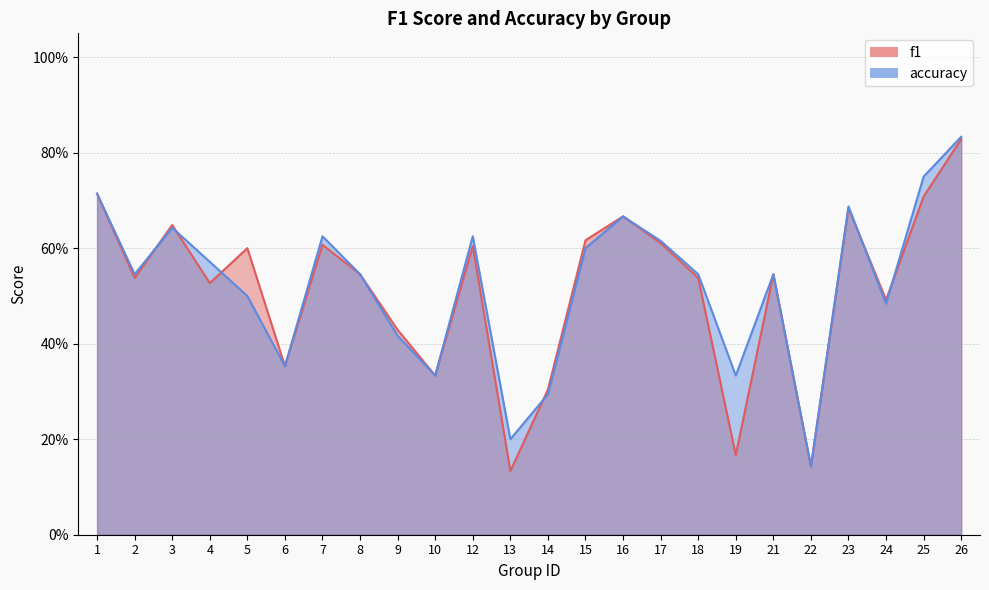

Is it true that f1 equals 0.8 at 17?

False